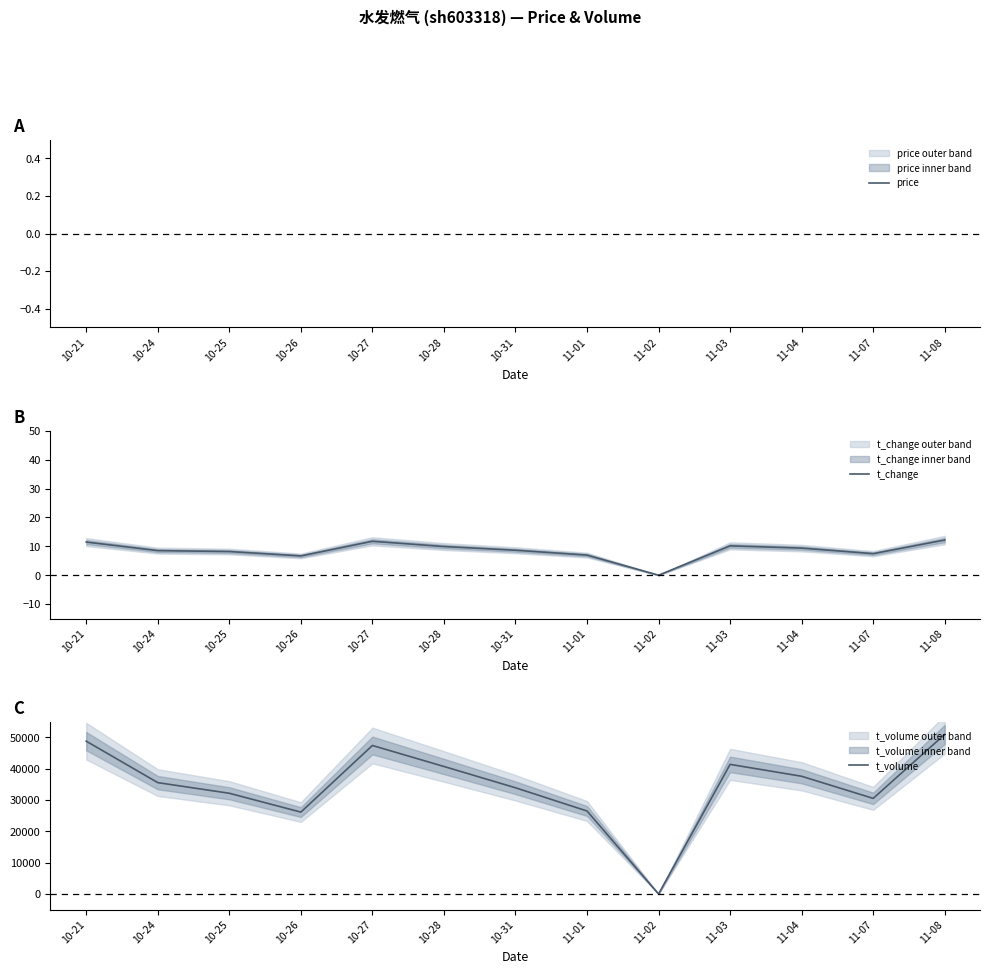

What is the label of the 3rd point from the right?

11-04